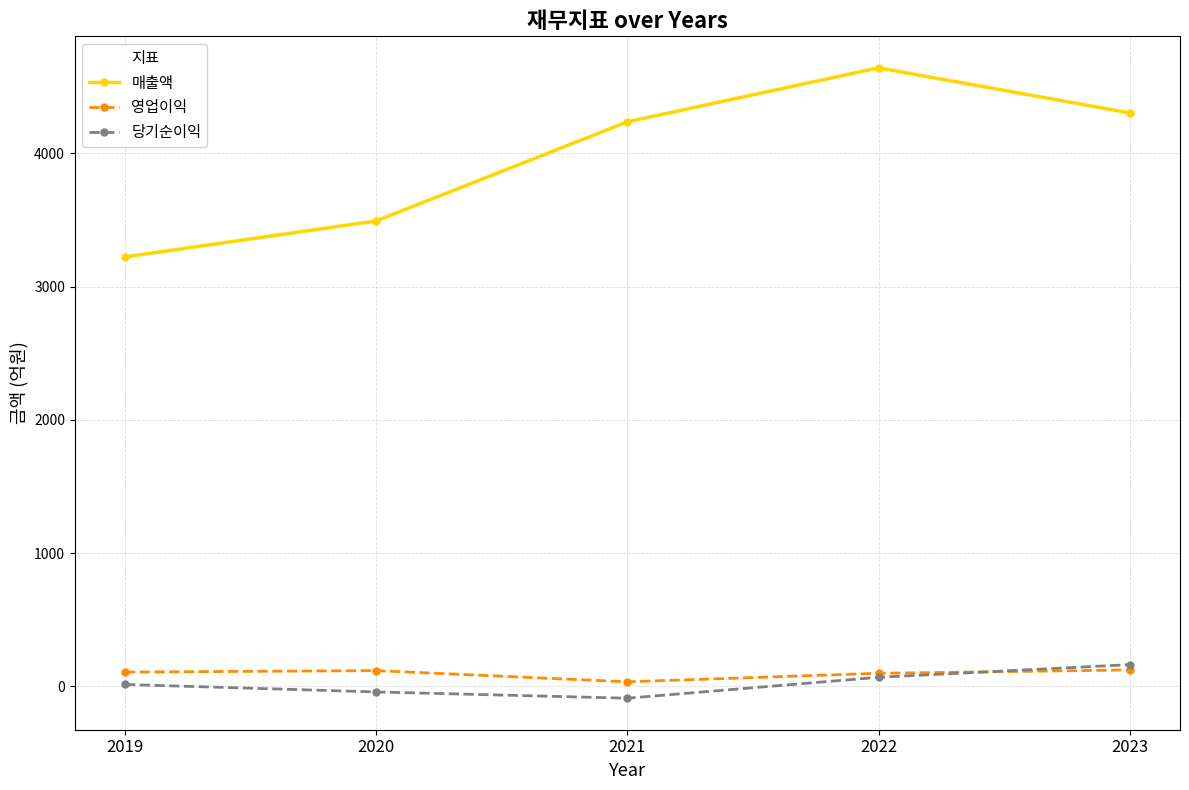

Is this an area chart (filled region under the line)?

No